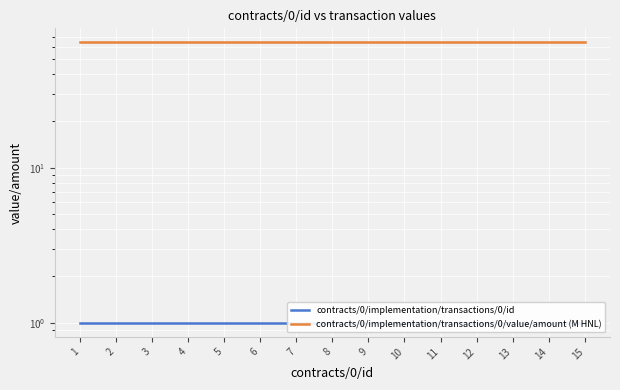

What is the difference between the highest and lowest values at 10?

63.3